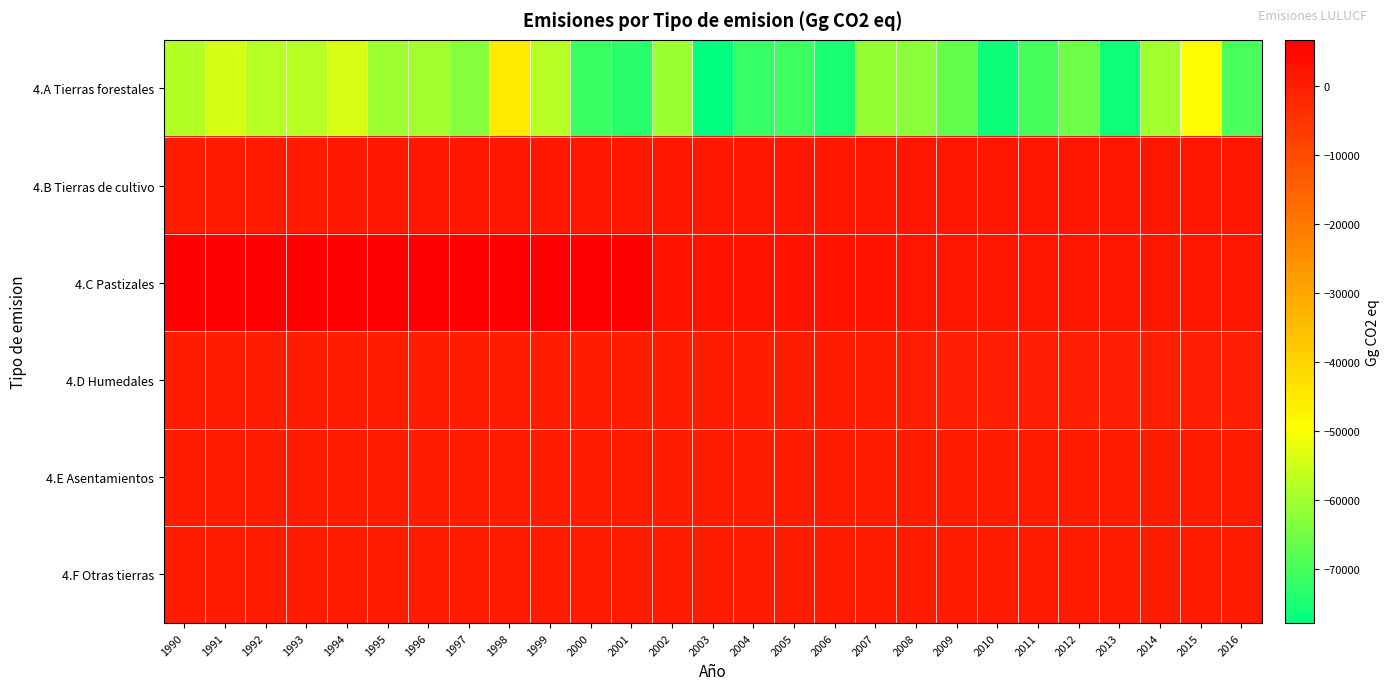

Reading left to right, extract all data points from this chart.

4.A Tierras forestales: 1990=-58049.6	1991=-54275.5	1992=-57442.2	1993=-57466.6	1994=-54116.4	1995=-60400.5	1996=-59654.2	1997=-62809.8	1998=-45019.5	1999=-57802.0	2000=-71325.9	2001=-73070.8	2002=-60489.6	2003=-77770.3	2004=-71757.0	2005=-70956.0	2006=-74927.8	2007=-61160.2	2008=-62375.1	2009=-66782.1	2010=-76160.8	2011=-69732.4	2012=-65641.2	2013=-76076.4	2014=-59907.0	2015=-49144.0	2016=-69646.6
4.B Tierras de cultivo: 1990=634.4	1991=699.1	1992=762.5	1993=826.7	1994=890.8	1995=954.9	1996=1019.1	1997=1083.2	1998=1147.1	1999=1211.9	2000=1275.2	2001=1339.3	2002=1319.4	2003=1364.2	2004=1410.3	2005=1364.7	2006=1501.4	2007=1548.8	2008=1630.5	2009=1676.8	2010=1658.4	2011=1640.3	2012=1624.7	2013=1604.1	2014=1588.3	2015=1569.0	2016=1551.0
4.C Pastizales: 1990=6623.1	1991=6608.2	1992=6588.6	1993=6573.3	1994=6557.9	1995=6536.0	1996=6519.3	1997=6502.3	1998=6499.8	1999=6472.9	2000=6447.9	2001=6429.7	2002=2595.7	2003=2585.4	2004=2576.8	2005=2573.2	2006=2568.8	2007=2563.5	2008=1744.2	2009=1603.8	2010=1609.0	2011=1617.7	2012=1631.0	2013=1634.6	2014=1650.3	2015=1660.7	2016=1665.5
4.D Humedales: 1990=116.7	1991=116.7	1992=116.7	1993=116.7	1994=116.7	1995=116.7	1996=116.7	1997=116.7	1998=116.7	1999=116.7	2000=116.7	2001=116.7	2002=40.5	2003=40.5	2004=40.5	2005=40.5	2006=40.5	2007=40.5	2008=20.6	2009=20.6	2010=20.6	2011=20.6	2012=20.6	2013=20.6	2014=20.6	2015=20.6	2016=20.6
4.E Asentamientos: 1990=272.0	1991=280.6	1992=289.2	1993=297.8	1994=306.4	1995=315.0	1996=323.6	1997=332.2	1998=340.8	1999=349.4	2000=358.0	2001=366.6	2002=326.0	2003=333.2	2004=340.4	2005=347.7	2006=354.9	2007=362.1	2008=372.0	2009=379.1	2010=377.6	2011=376.1	2012=374.6	2013=373.2	2014=371.7	2015=370.2	2016=368.7
4.F Otras tierras: 1990=342.4	1991=353.3	1992=364.2	1993=375.2	1994=386.1	1995=397.0	1996=408.0	1997=418.9	1998=443.7	1999=440.8	2000=451.7	2001=462.7	2002=504.5	2003=513.6	2004=522.7	2005=533.6	2006=541.0	2007=549.9	2008=596.3	2009=566.9	2010=564.3	2011=561.7	2012=559.1	2013=556.4	2014=553.8	2015=551.2	2016=548.6